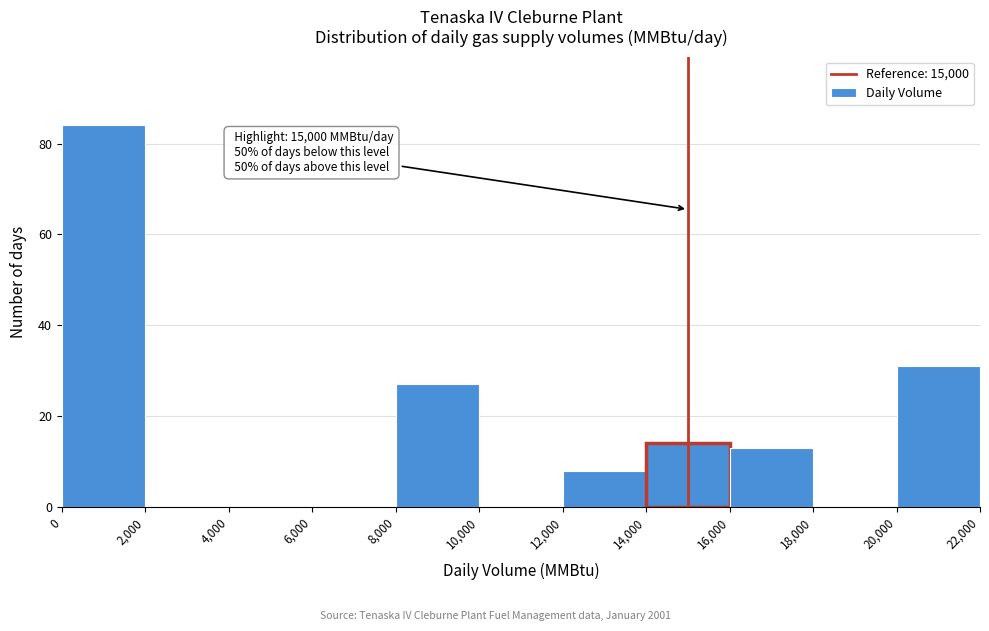

Over which range of the x-axis is the bar tallest?

0 to 2,000